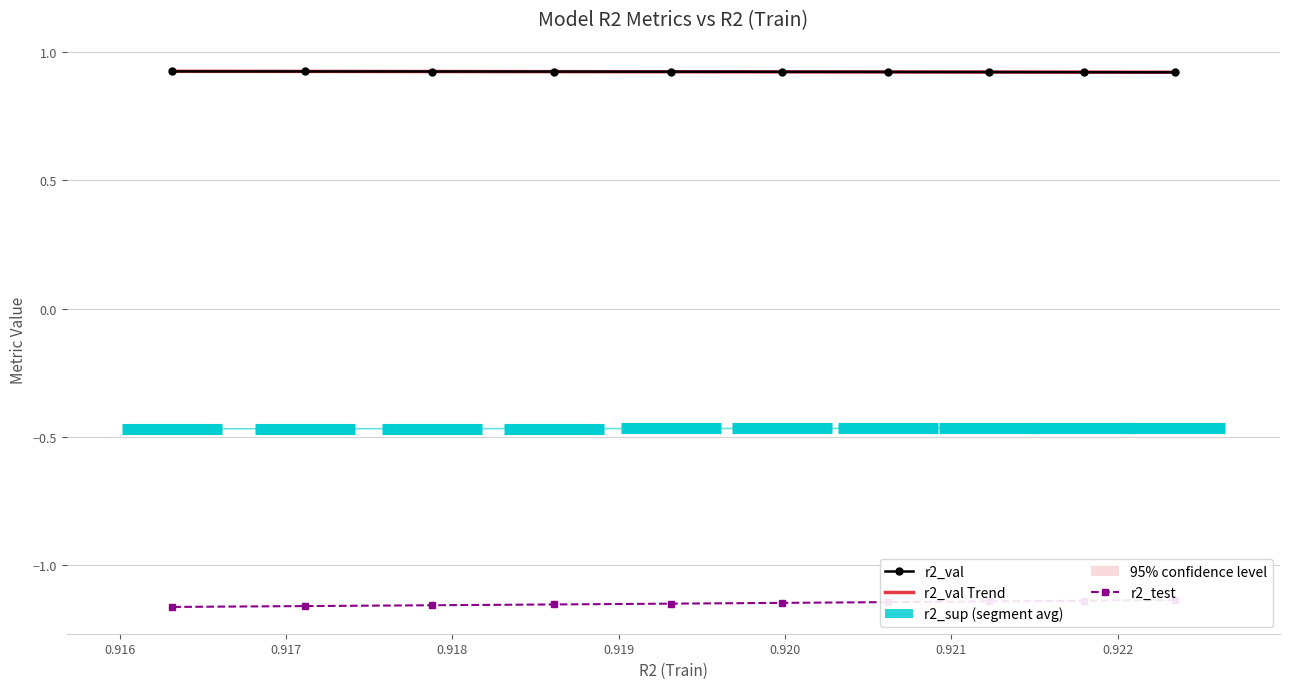

Count the number of categories in the chart.

10